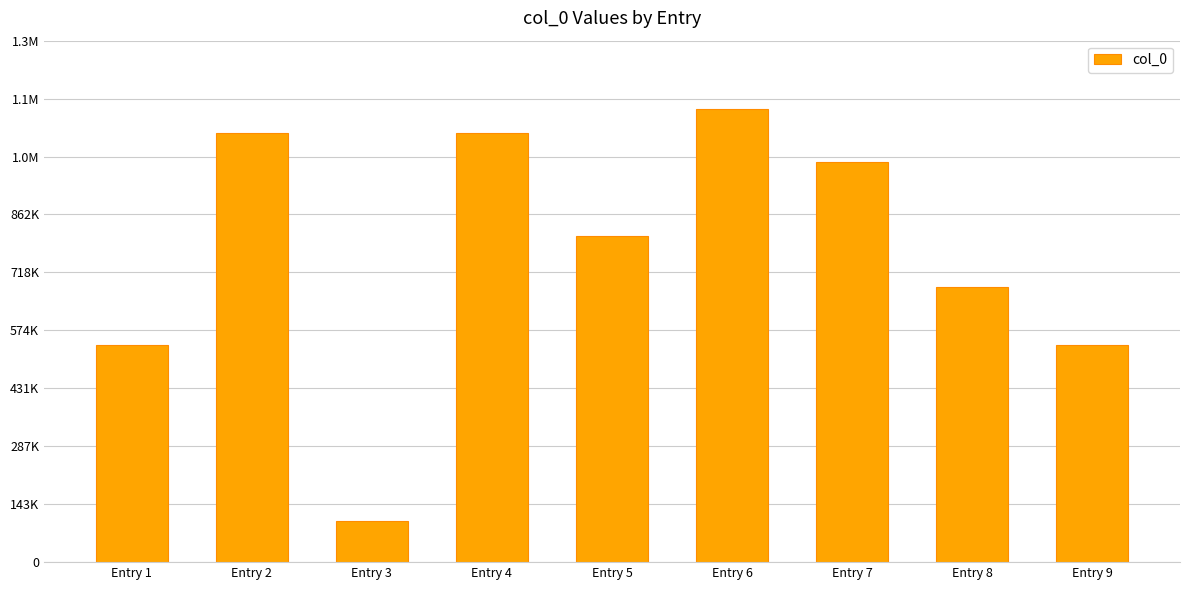

What is the change in value from Entry 3 to Entry 9?

+435894